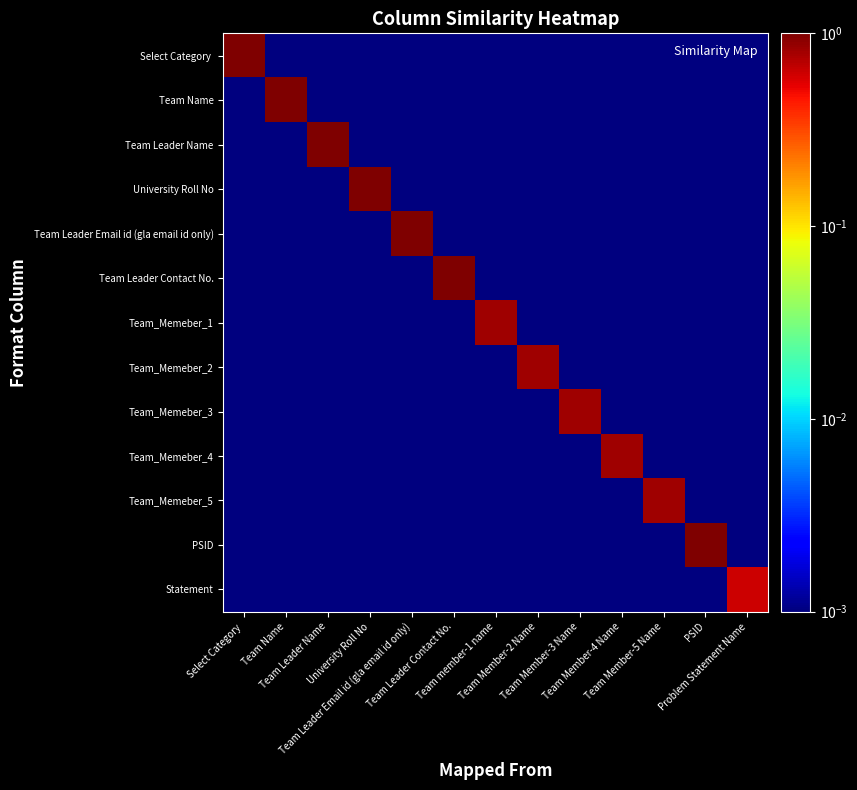

What is the total value across all series at Team member-1 name?

0.8